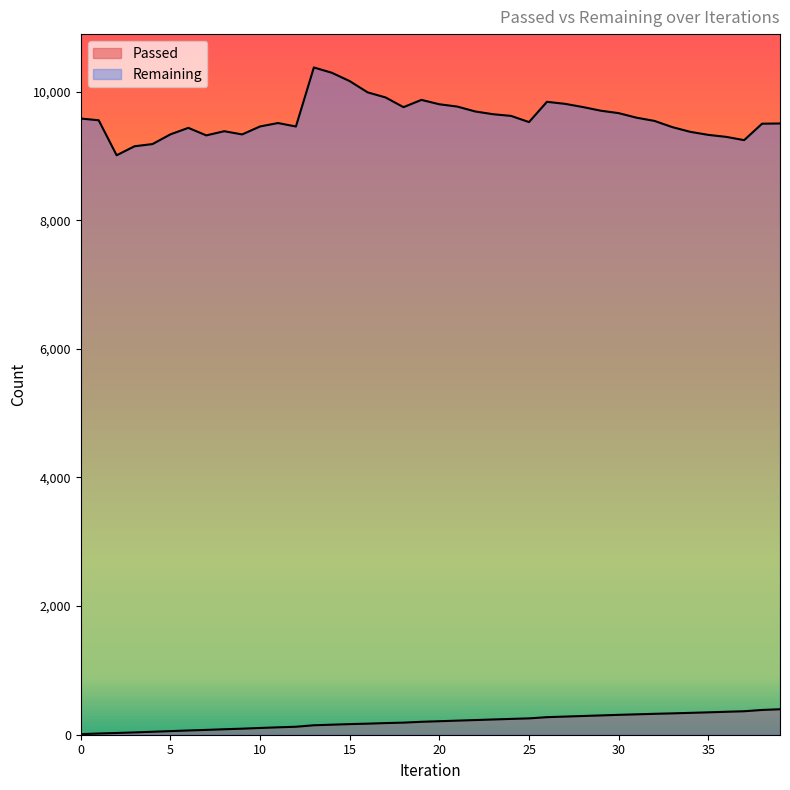

True or false: Remaining has more than 0 interior local peaks.

True